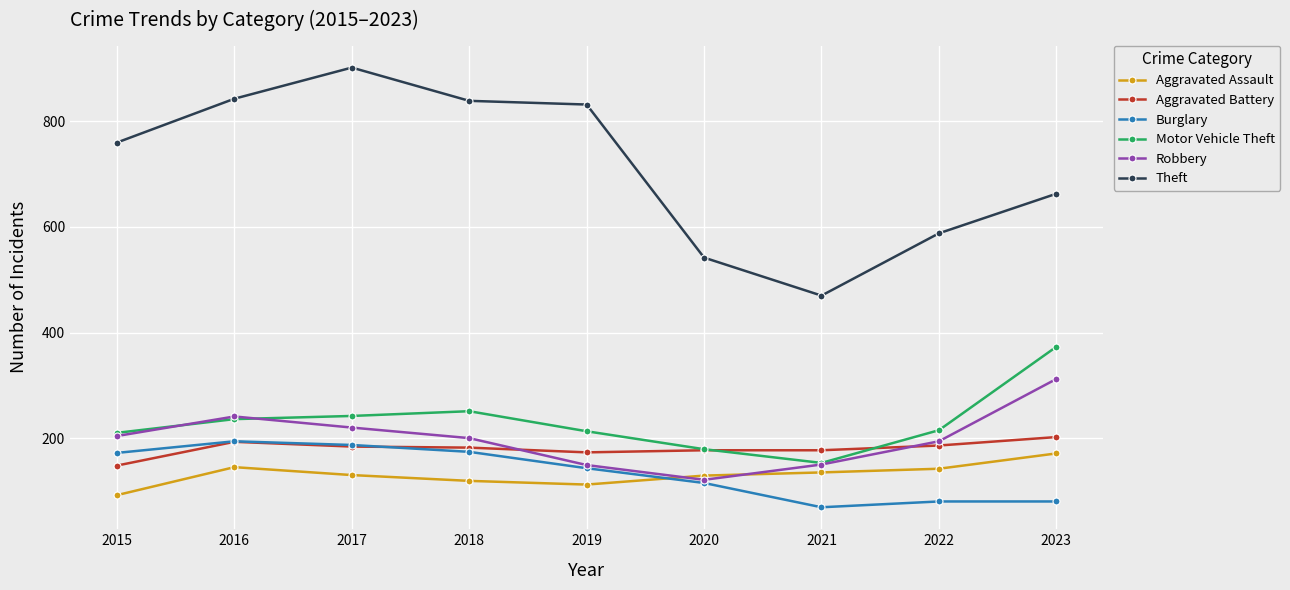

What is the value of the Robbery point at the 1st from the left?

204